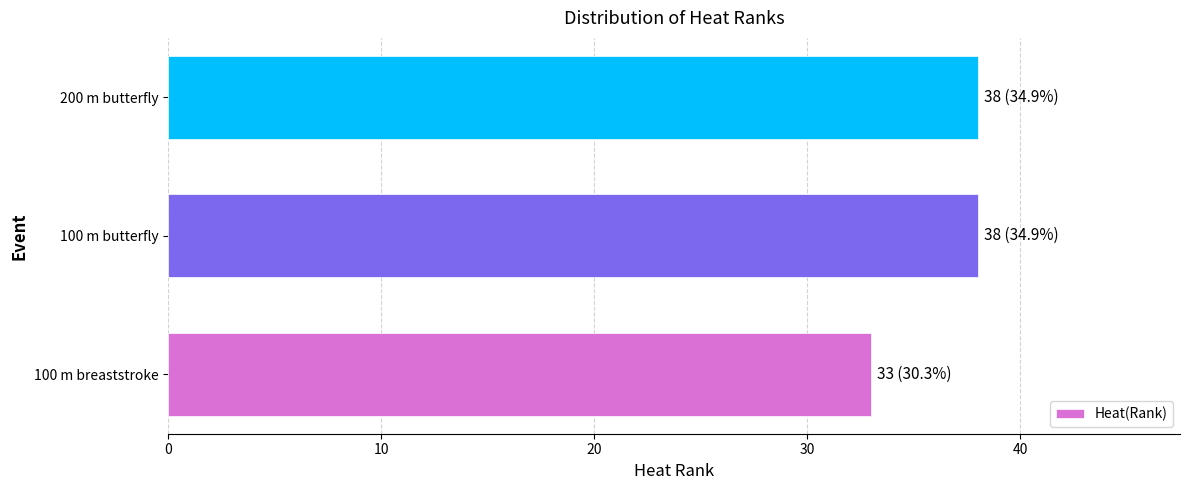

The value at 200 m butterfly is 54. True or false?

False